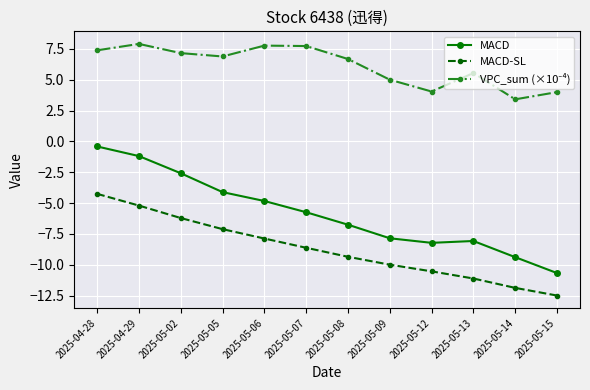

What is the spread (max minus min) of values at 2025-04-29?

13.1